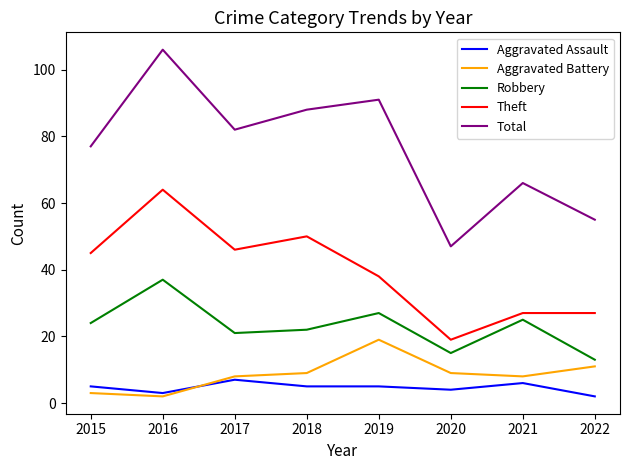

The value of Aggravated Battery at 2019 is 10. True or false?

False